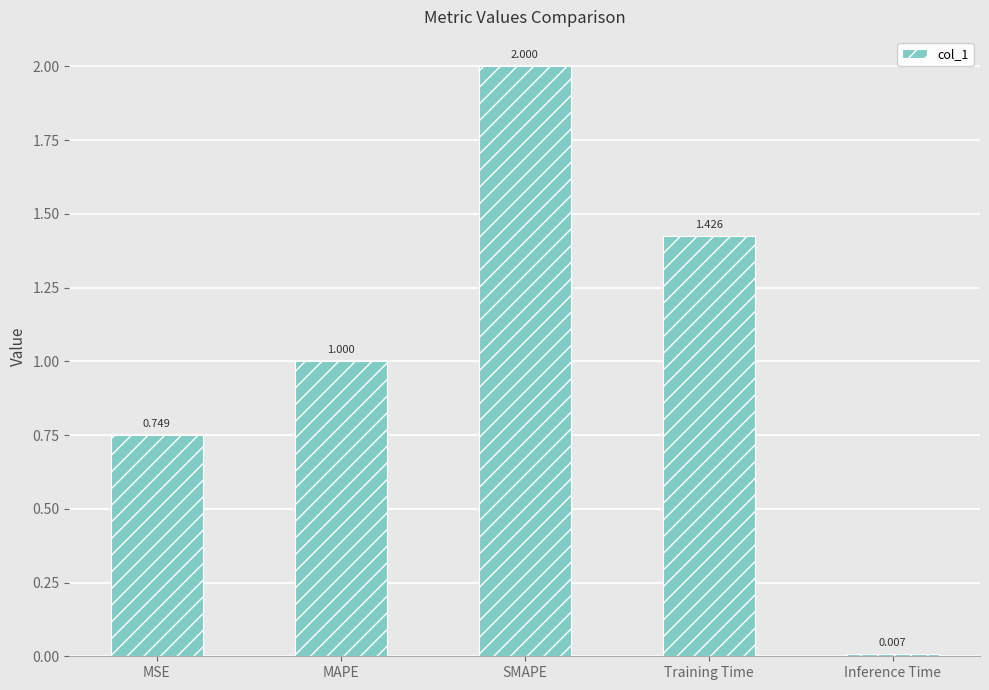

List the labels in order of value, smallest first.

Inference Time, MSE, MAPE, Training Time, SMAPE